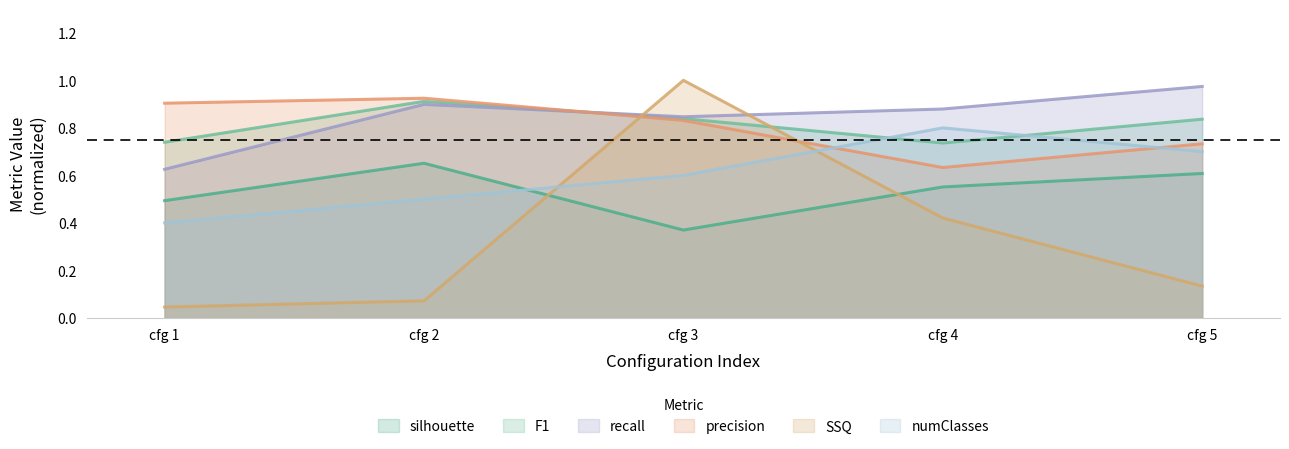

What are all the series names shown in the legend?

silhouette, F1, recall, precision, SSQ, numClasses